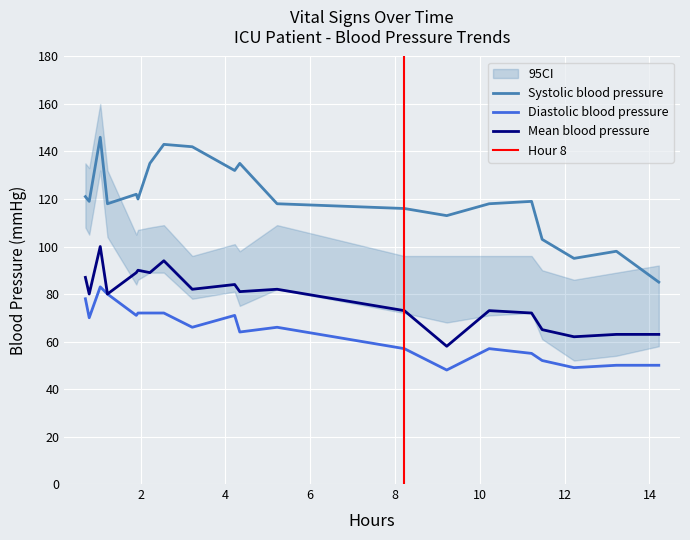

True or false: Systolic blood pressure and Mean blood pressure cross at least once.

False